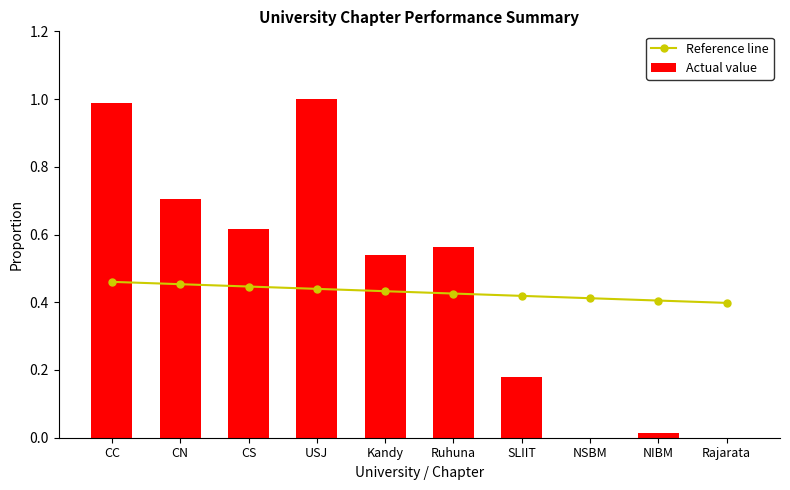

How many groups of bars are there?

10